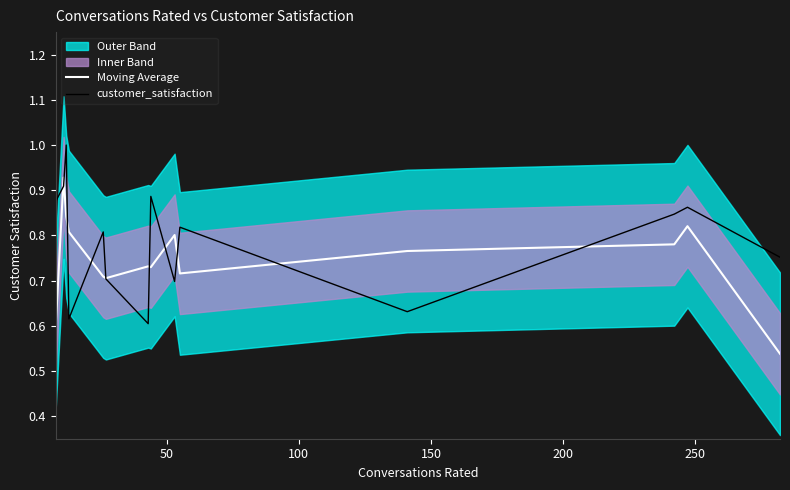

Rank the series by their average value, from highest to lowest.

customer_satisfaction, Moving Average